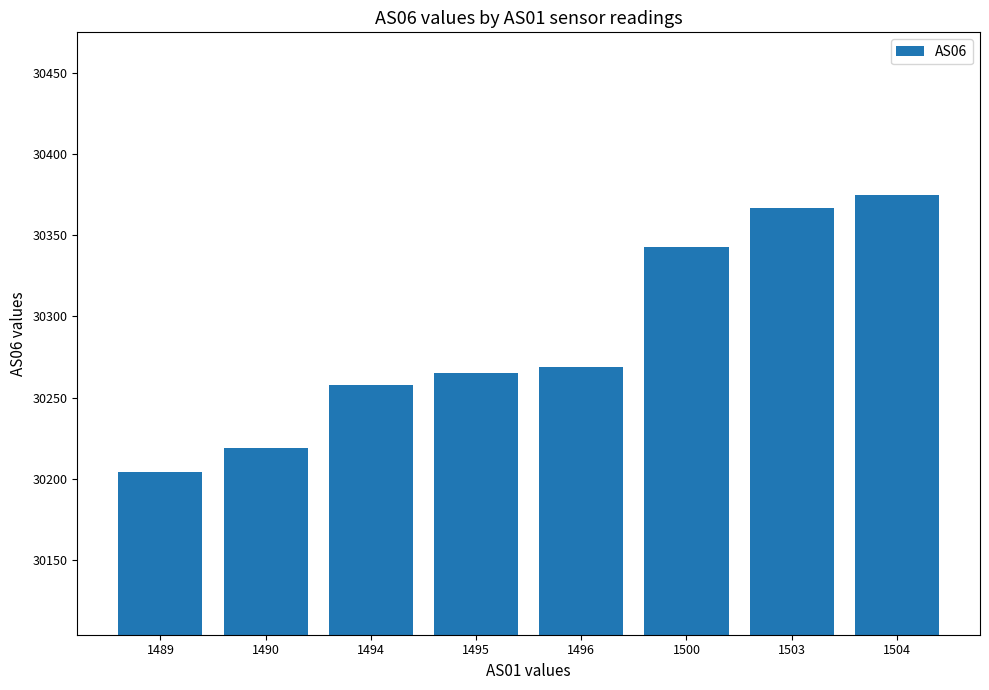

What is the sum of all values?

242300